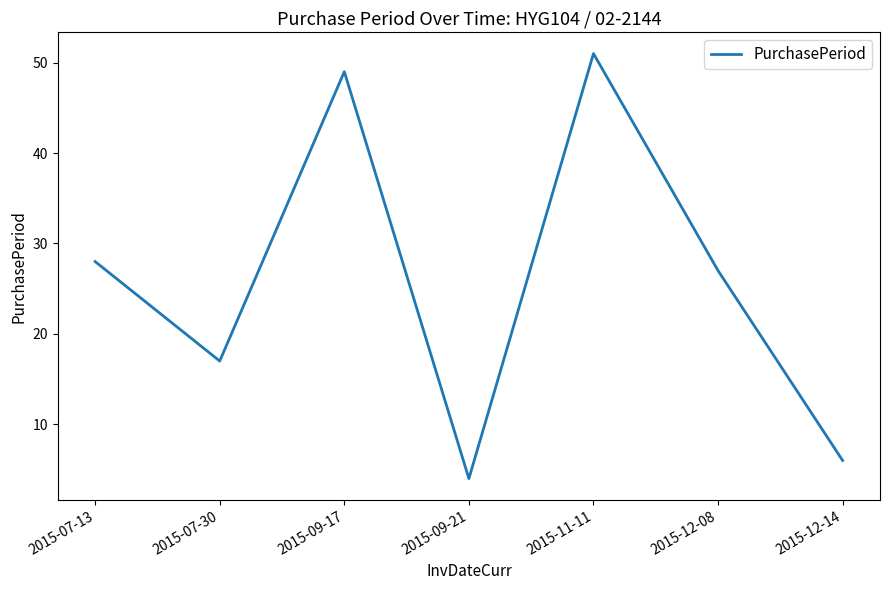

At which category does the chart reach its minimum across all series?

2015-09-21